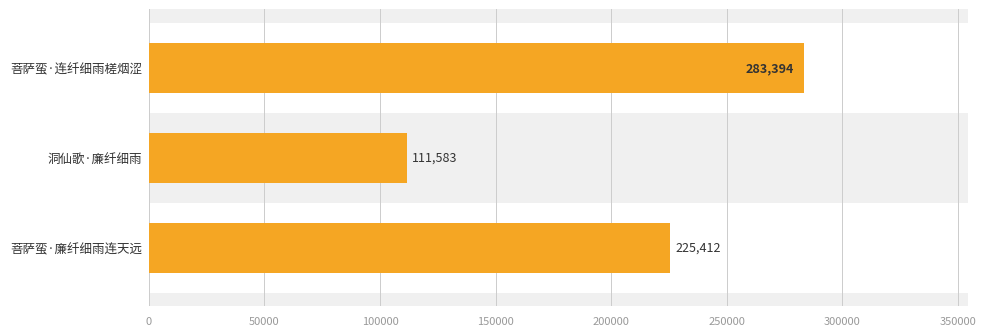

Rank the categories by value from highest to lowest.

菩萨蛮·连纤细雨槎烟涩, 菩萨蛮·廉纤细雨连天远, 洞仙歌·廉纤细雨